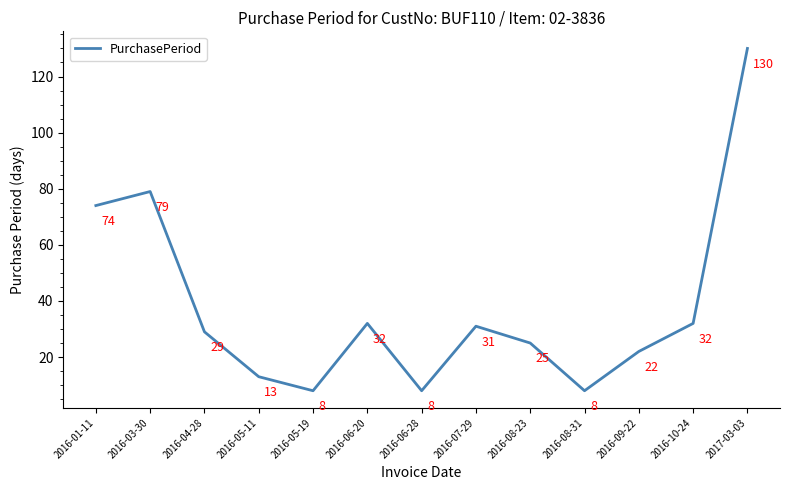

What is the change in value from 2016-01-11 to 2016-04-28?

-45